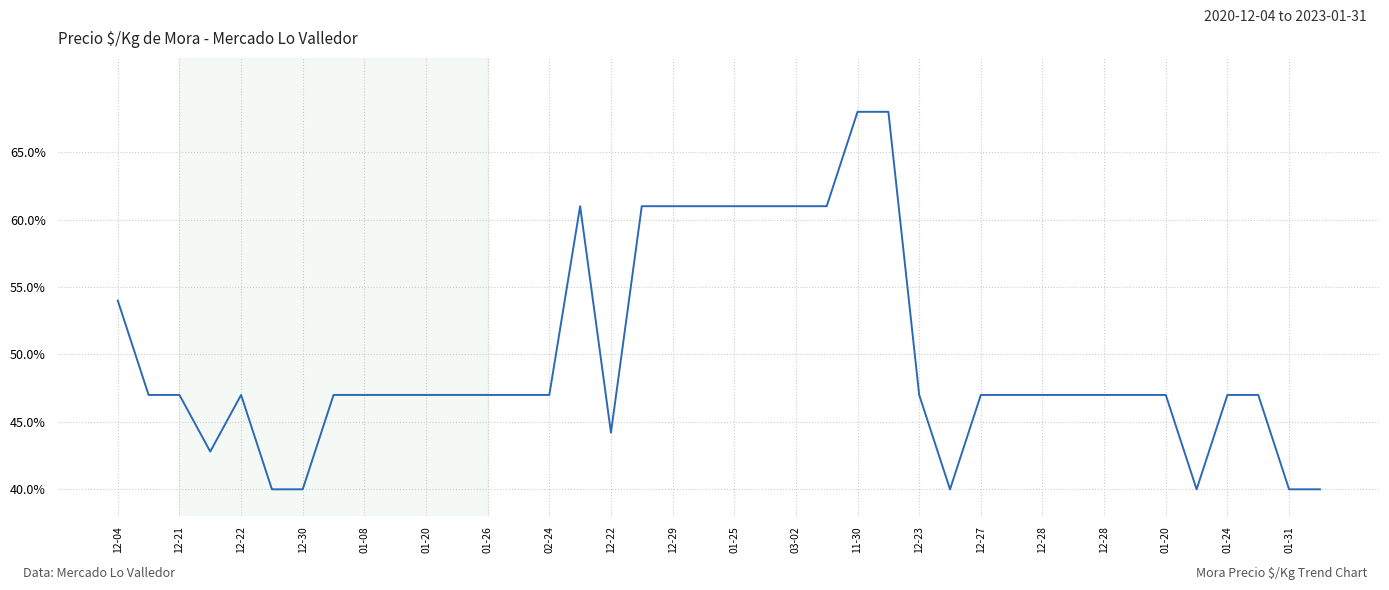

Does the chart have visible grid lines?

Yes